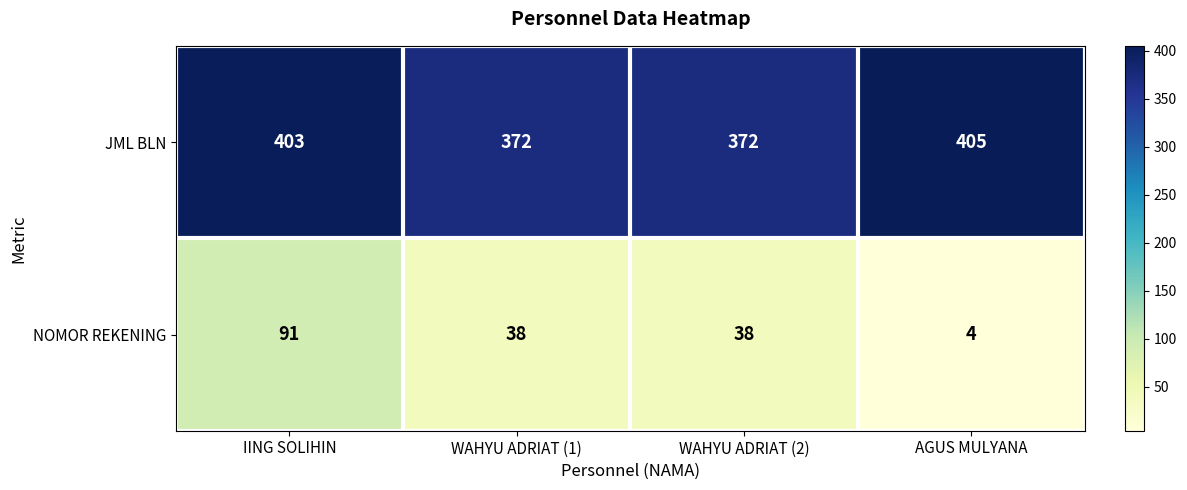

Which series has the largest range (max minus min)?

NOMOR REKENING